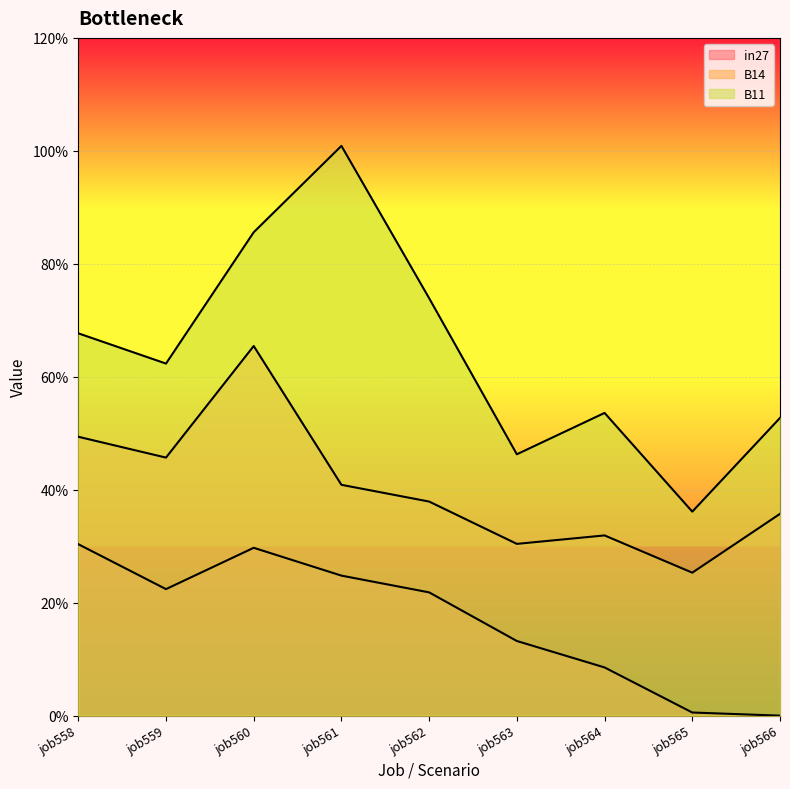

What is the sum of the B11 values at job559 and job565?

1.0